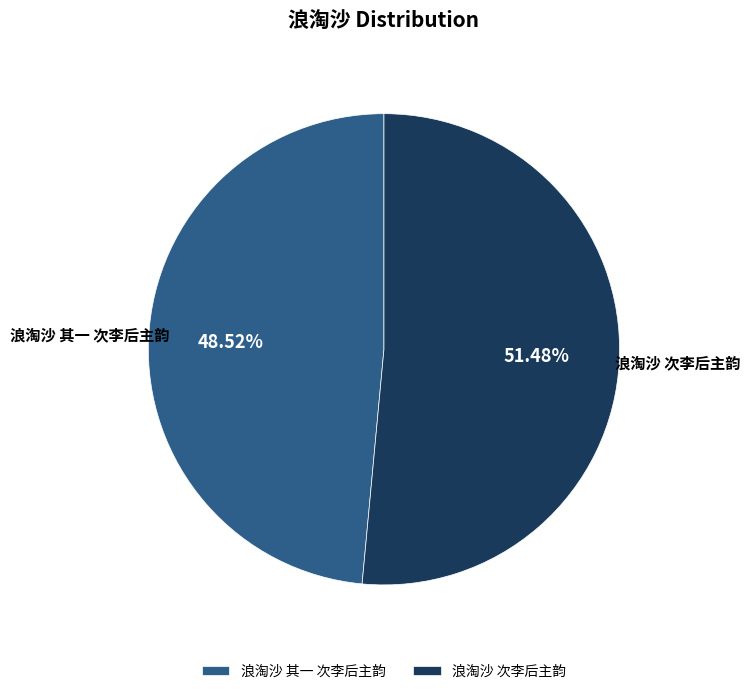

Which category has the biggest portion of the pie?

浪淘沙 次李后主韵